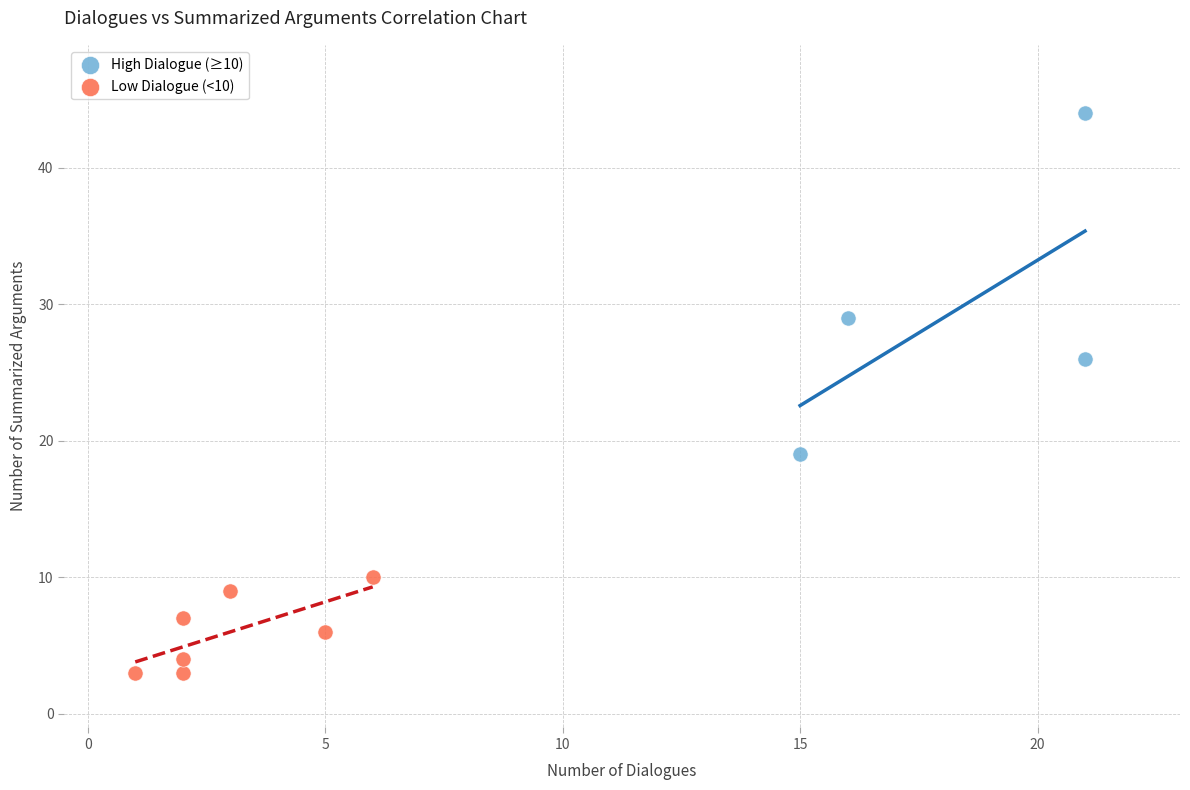

Which series has the largest Y range (max minus min)?

High Dialogue (≥10)